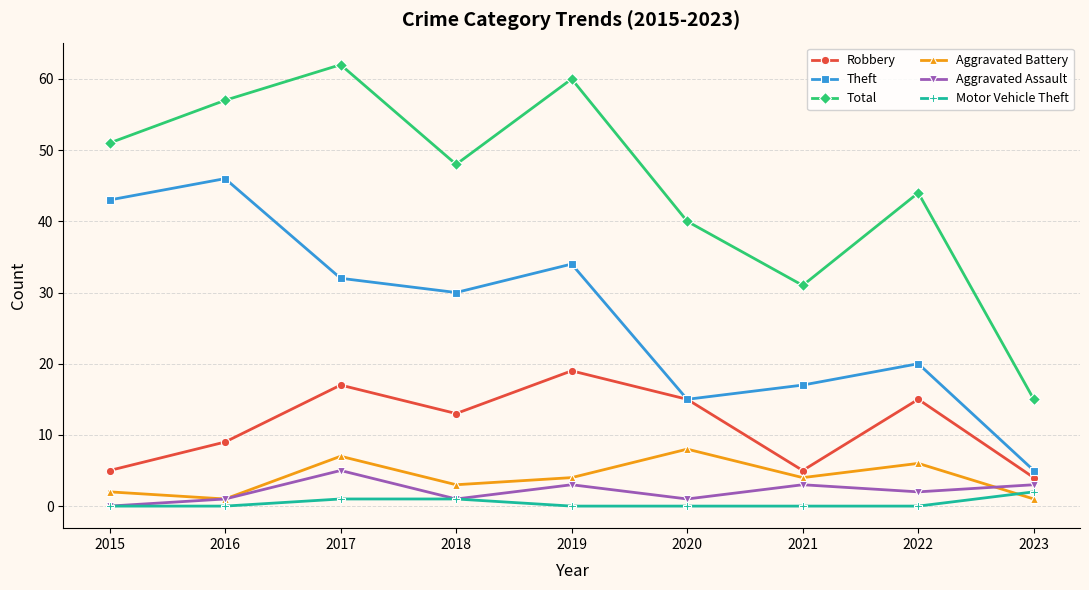

Reading left to right, transcribe all the data shown in this chart.

Robbery: 5	9	17	13	19	15	5	15	4
Theft: 43	46	32	30	34	15	17	20	5
Total: 51	57	62	48	60	40	31	44	15
Aggravated Battery: 2	1	7	3	4	8	4	6	1
Aggravated Assault: 0	1	5	1	3	1	3	2	3
Motor Vehicle Theft: 0	0	1	1	0	0	0	0	2